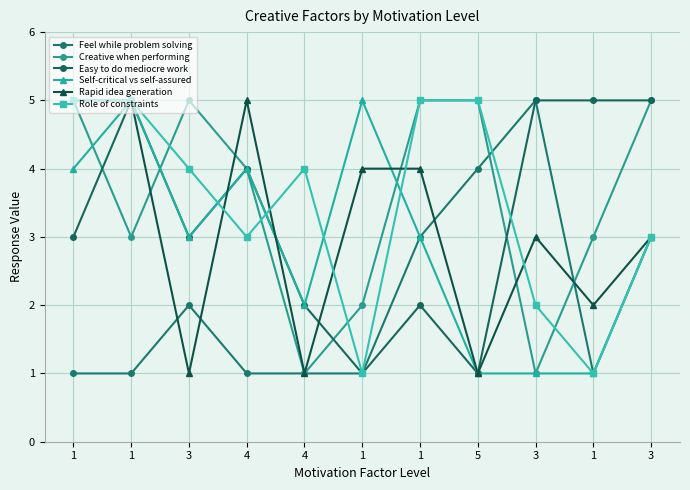

What is the total value across all series at 1?

23